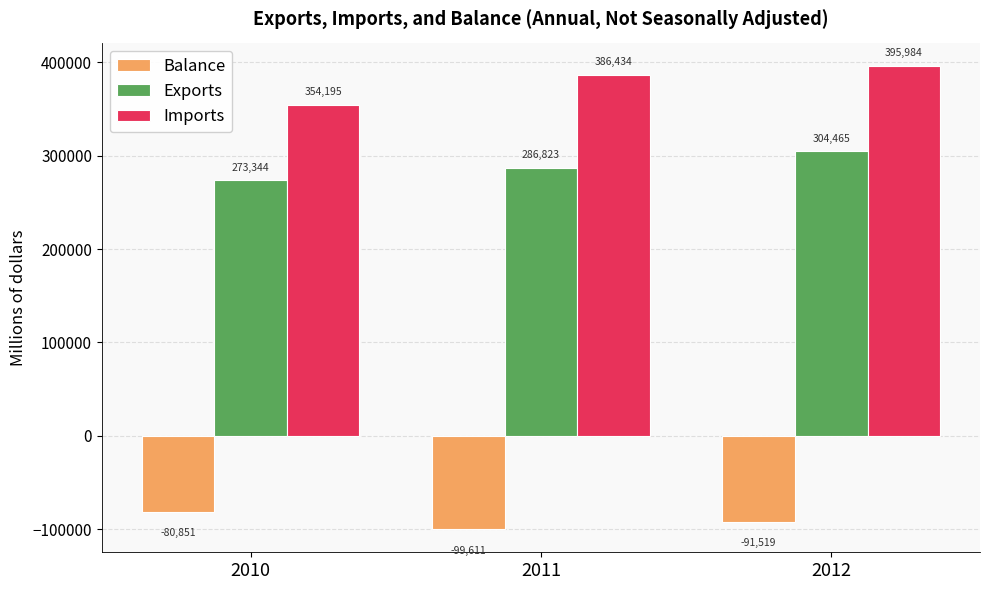

List the labels in order of Exports value, largest first.

2012, 2011, 2010